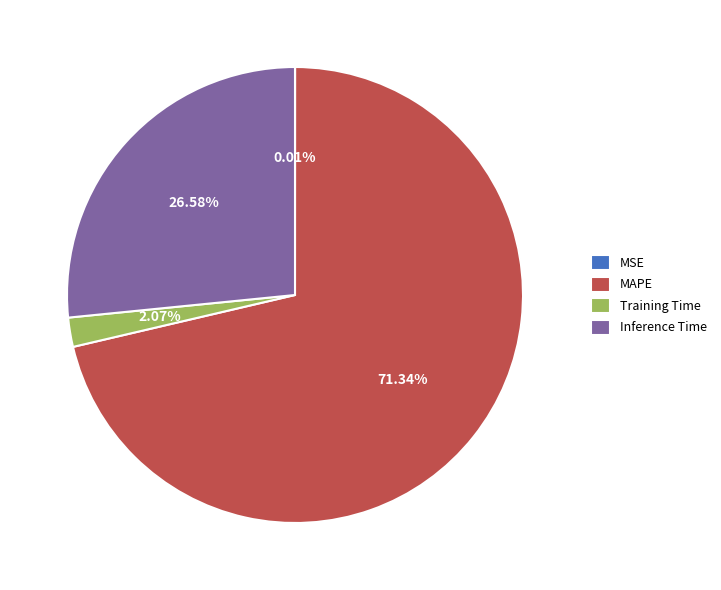

Is there any slice that represents more than half of the pie?

Yes